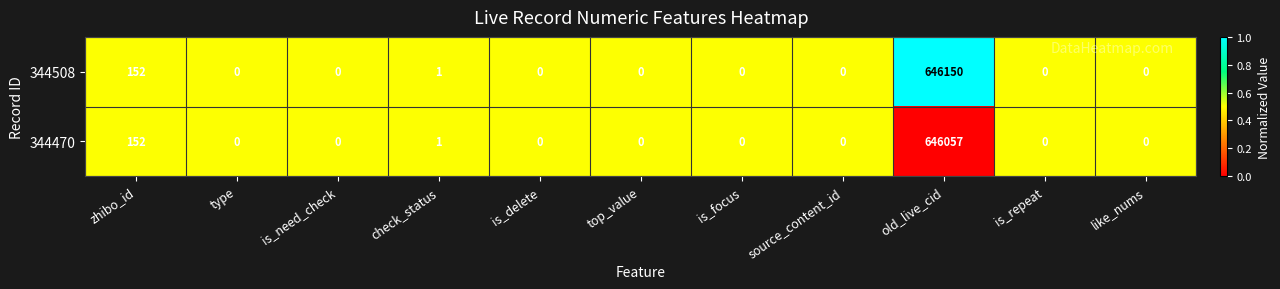

What is the sum of all 344470 values?

646210